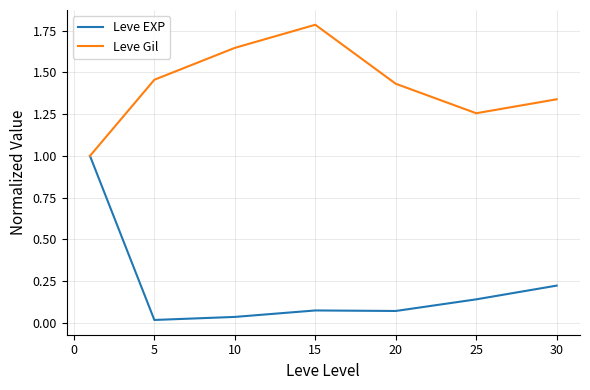

Which series has the widest spread of values?

Leve EXP